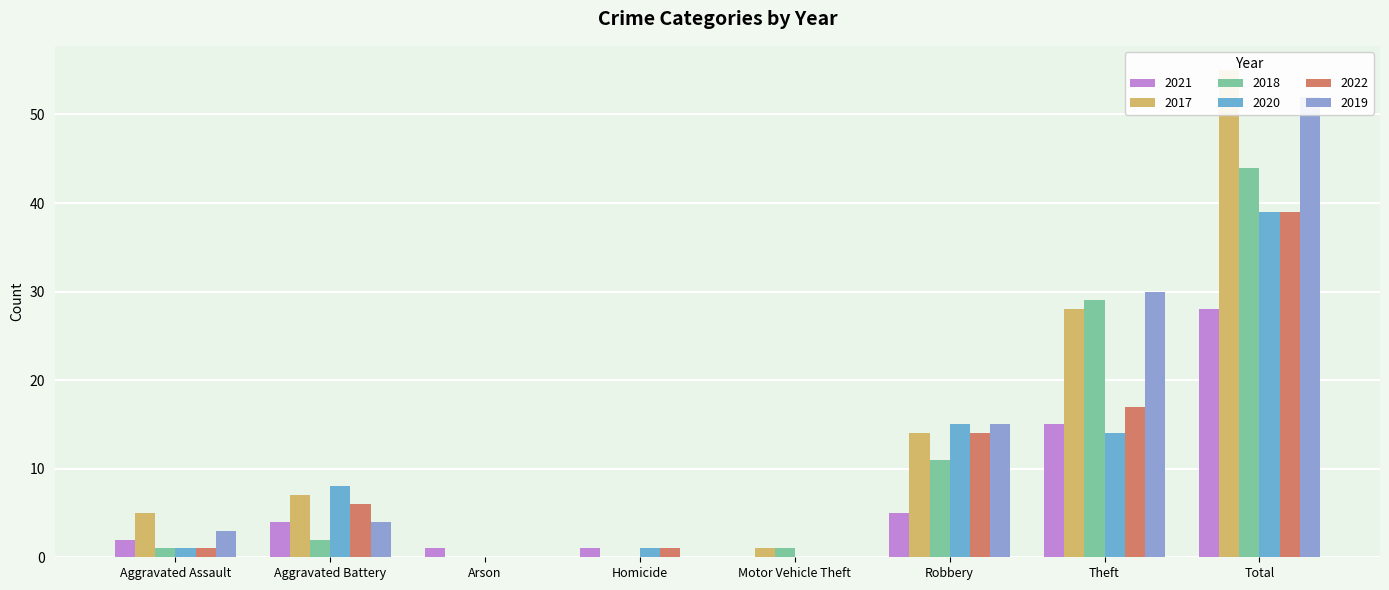

At which category is the sum across all series the highest?

Total